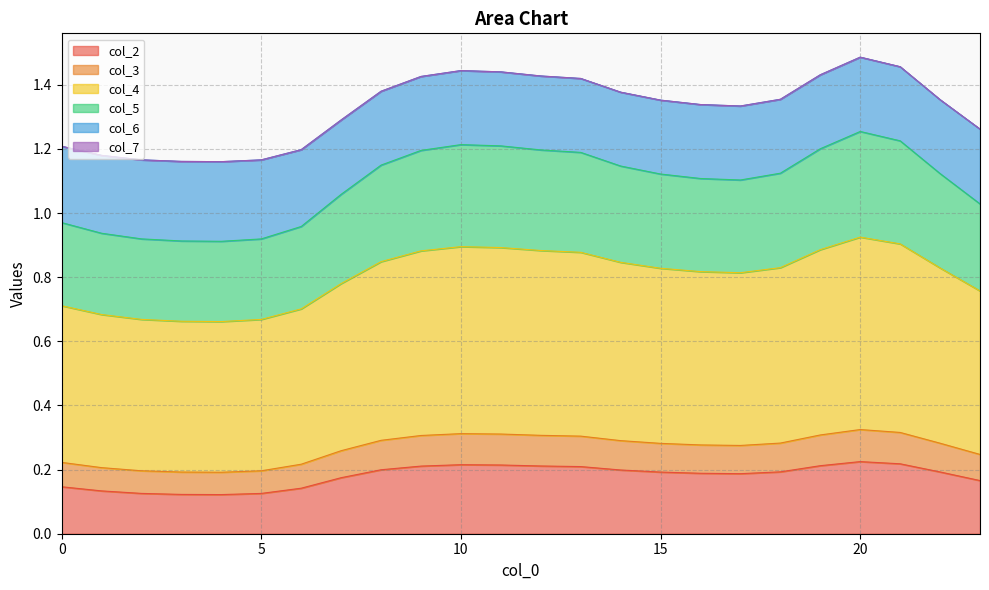

Between 0 and 7, which series saw the biggest shift?

4